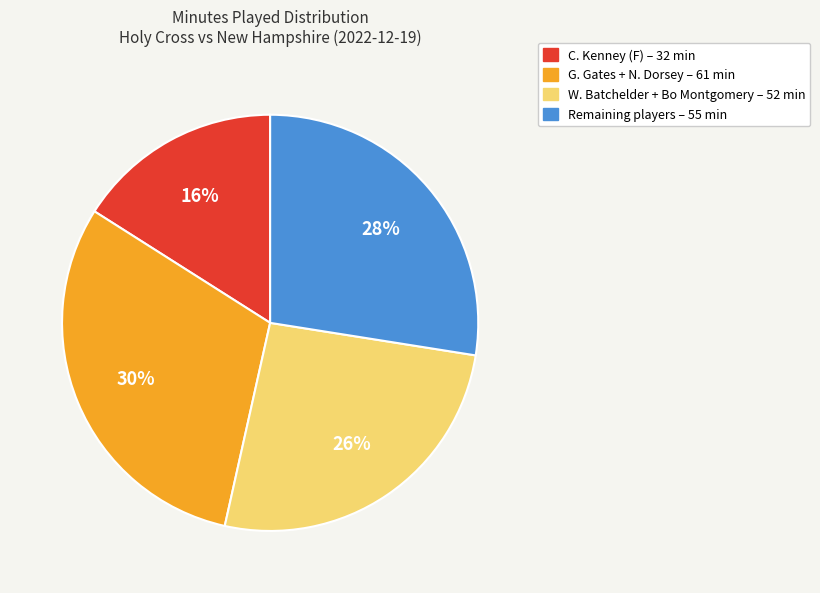

How many segments does this pie chart have?

4